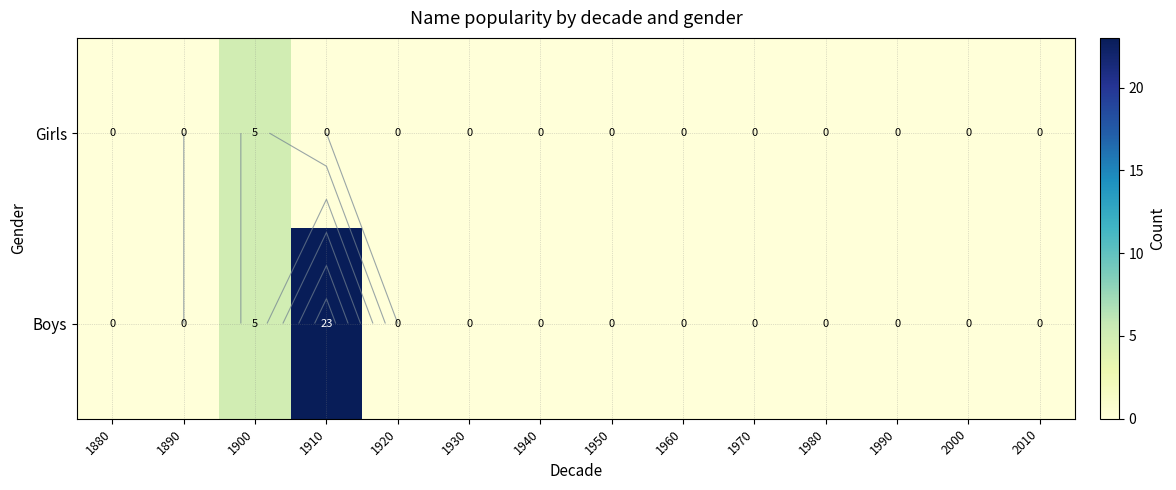

Which series has the largest total across all categories?

Boys